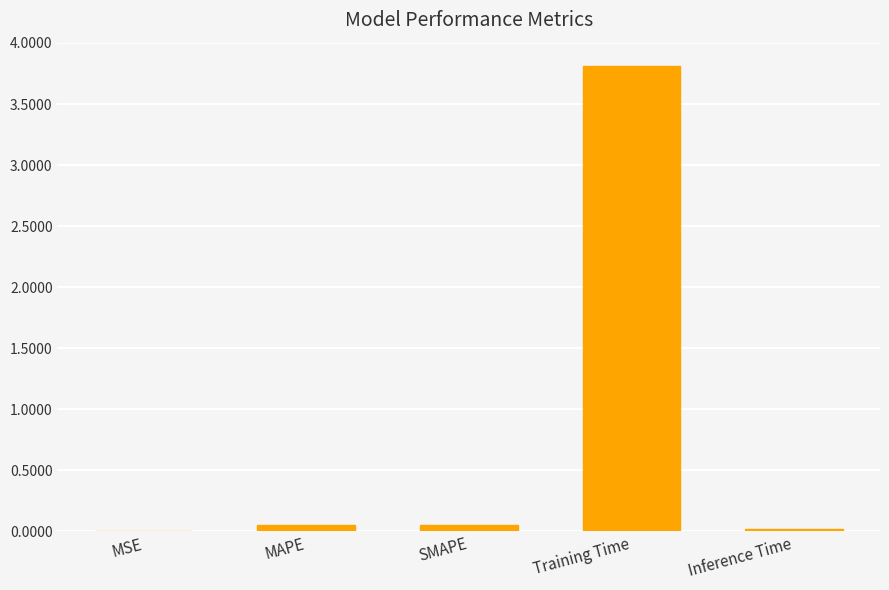

Is it true that the value at Training Time is 3.8?

True